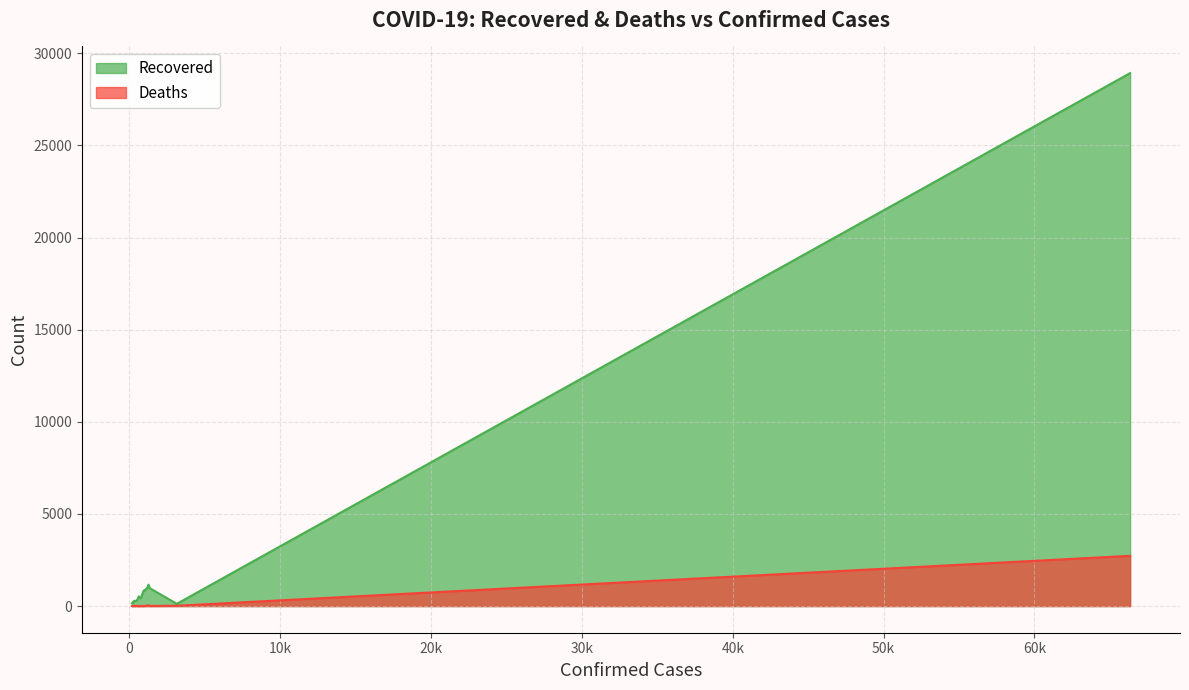

List the series in order of their overall mean, lowest first.

Deaths, Recovered